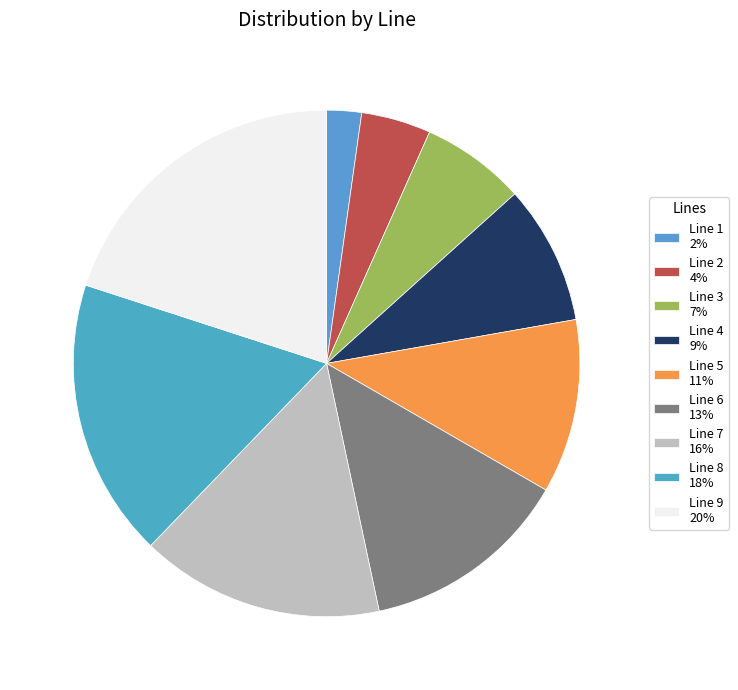

Which category has the smallest portion of the pie?

Line 1